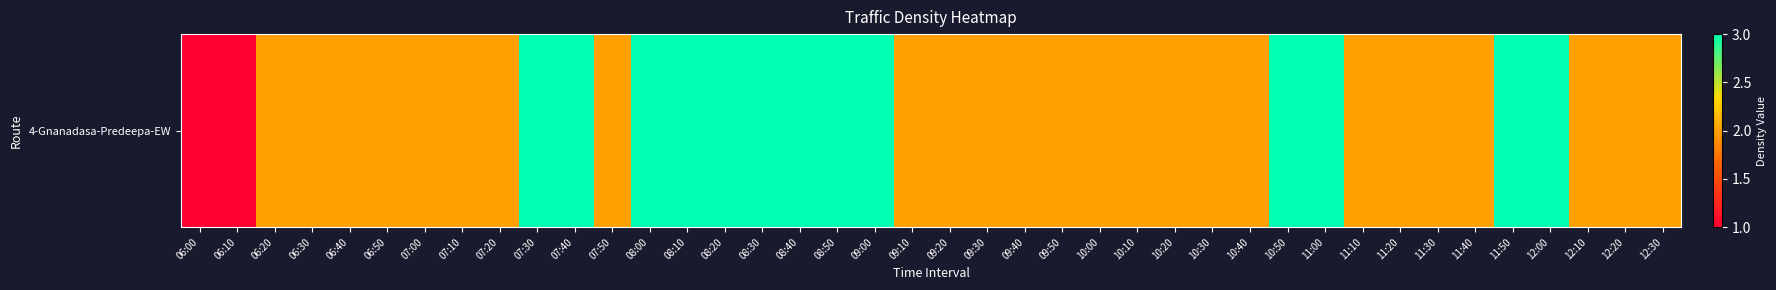

What is the ratio of the value at 08:30 to the value at 11:00?

1.0